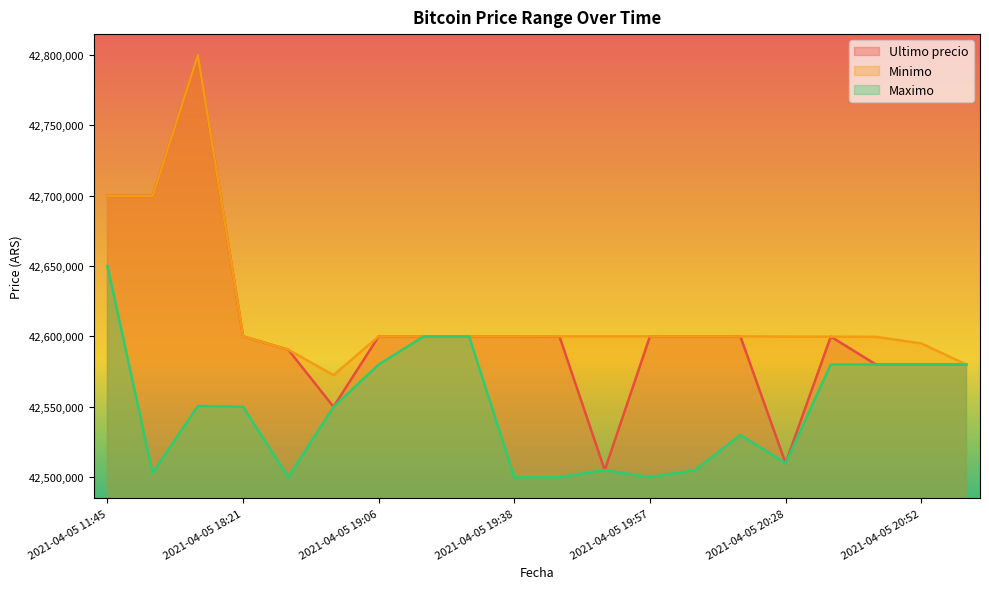

At which category is the sum across all series the highest?

2021-04-05 16:21